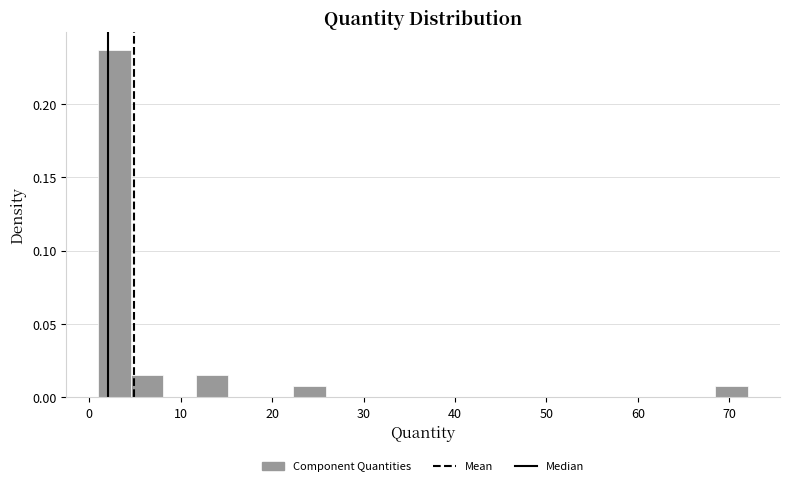

Read against the x-axis, roughly where is the centre of the tallest bar?

3